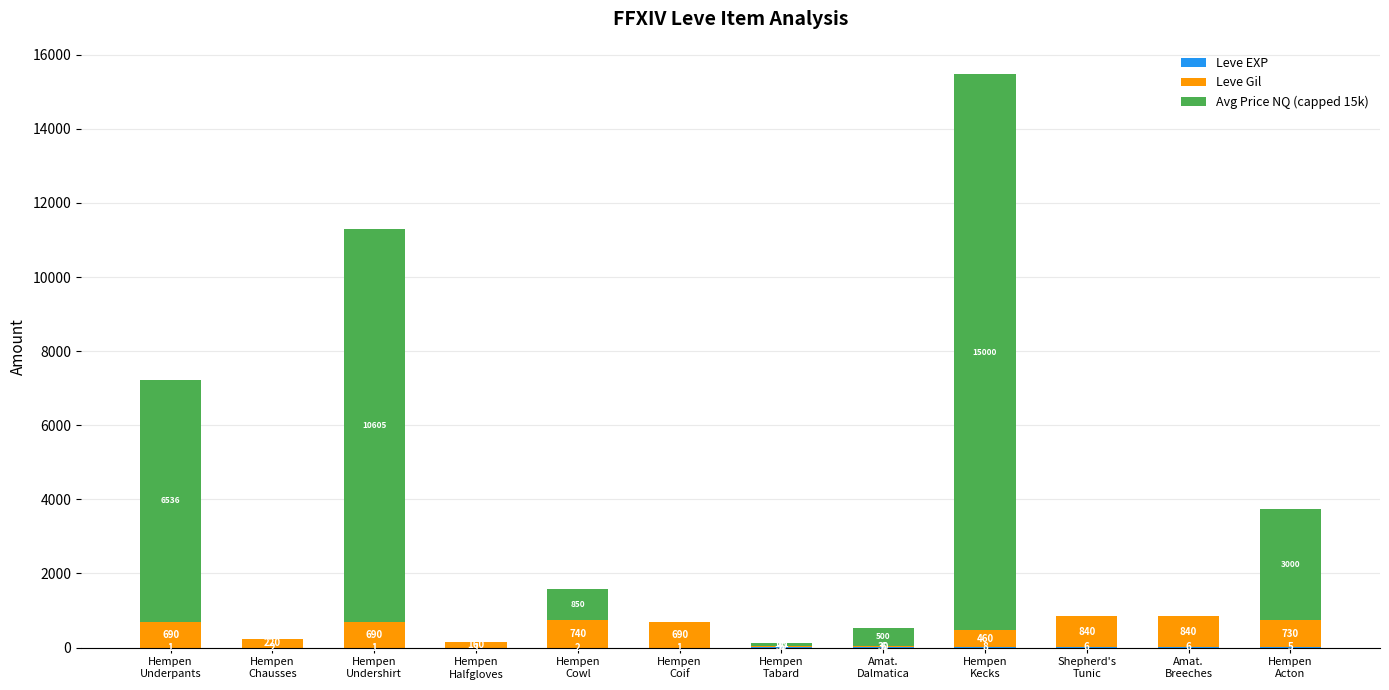

How many data points does each series have?

12